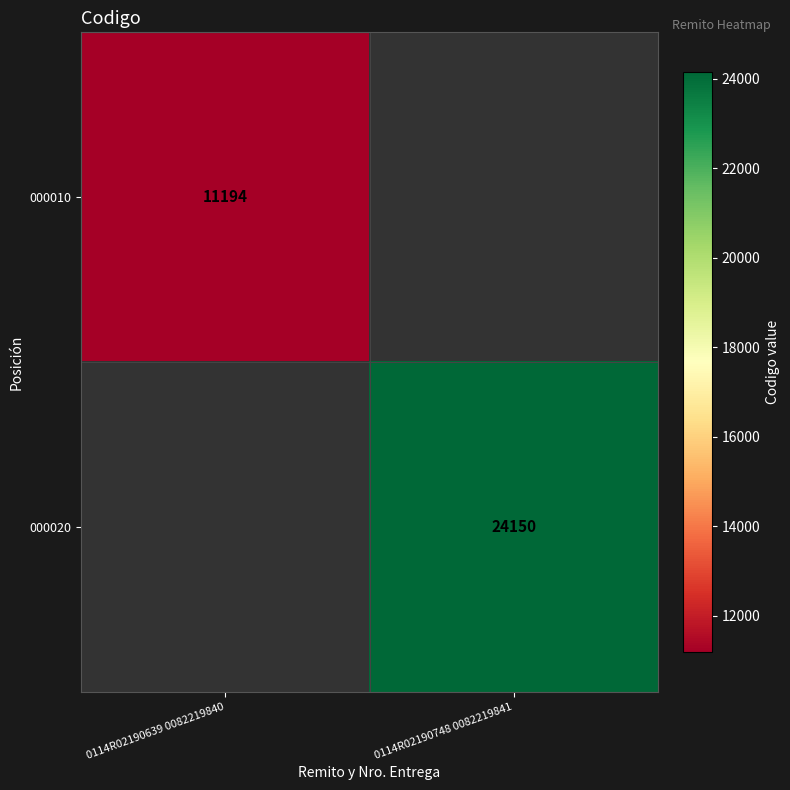

True or false: 000010 has a value of 17106 at 0114R02190639 0082219840.

False